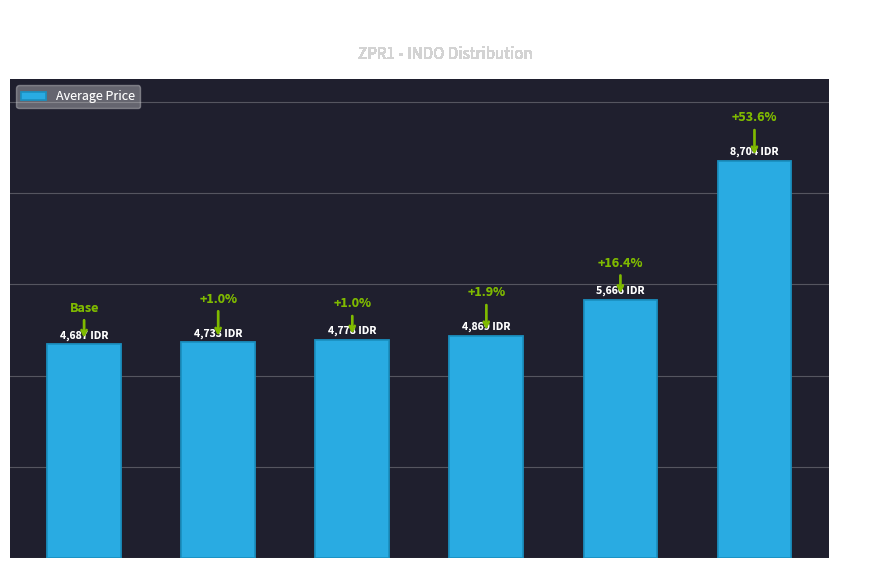

Is it true that the value at Central Java is 6521.0?

False